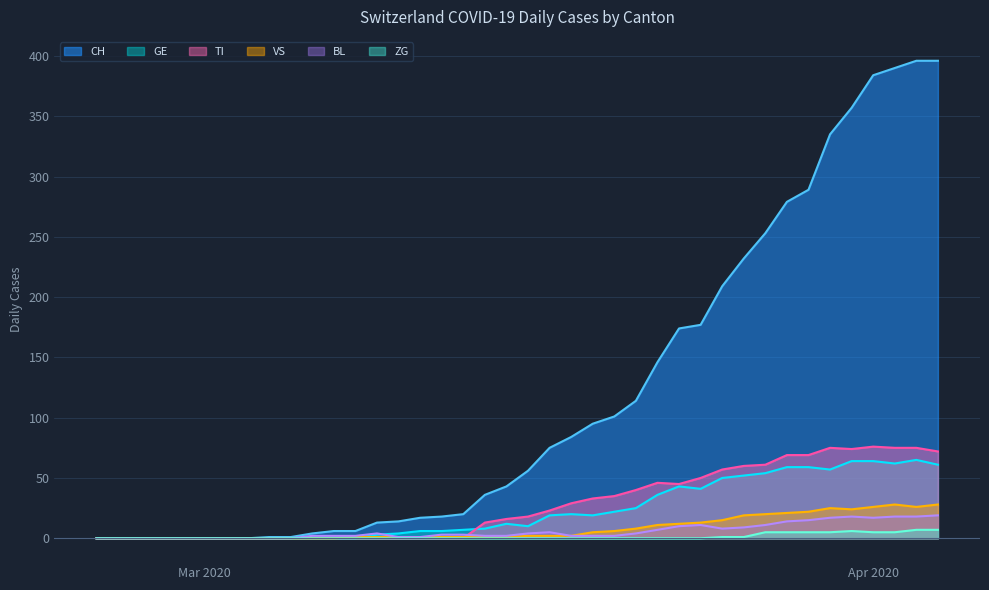

Which series has the widest spread of values?

CH